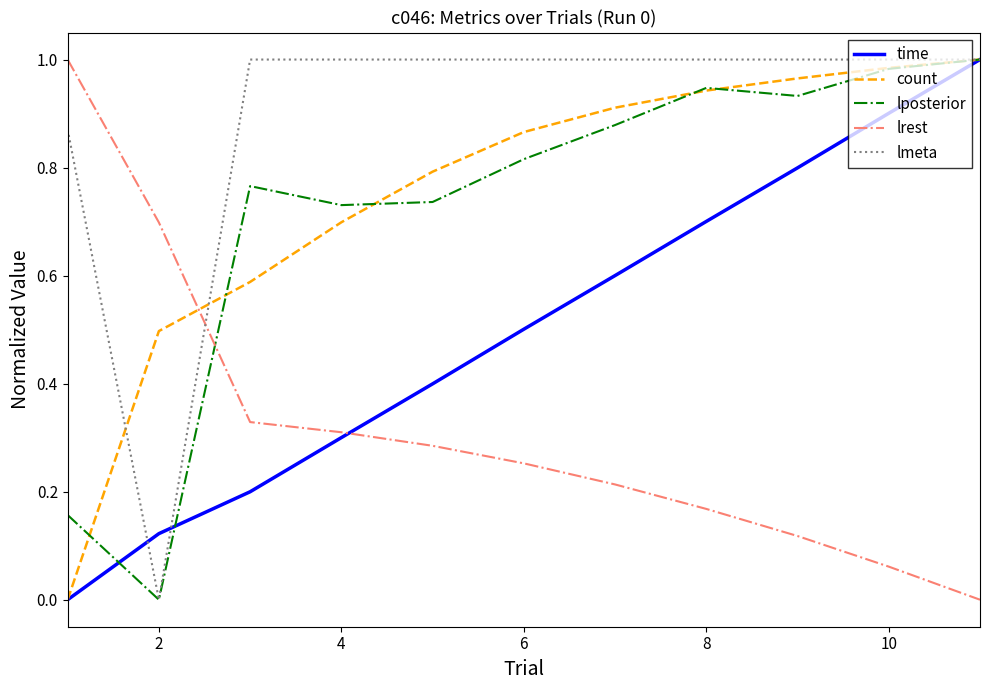

What are all the series names shown in the legend?

time, count, lposterior, lrest, lmeta